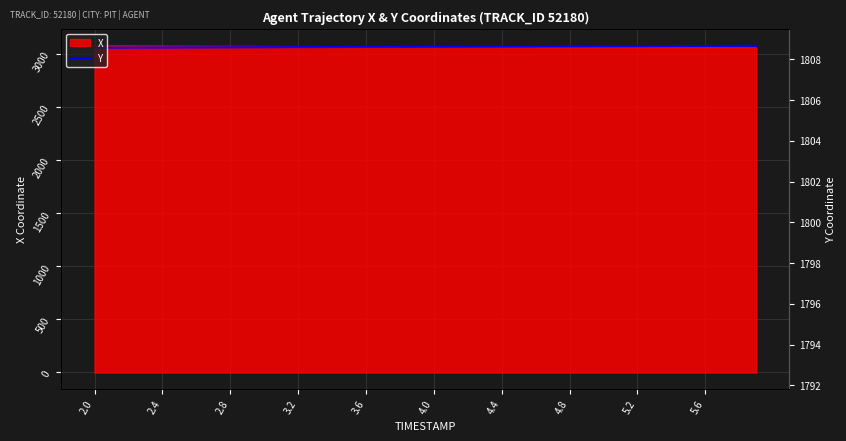

What is the smallest value displayed?

3058.1